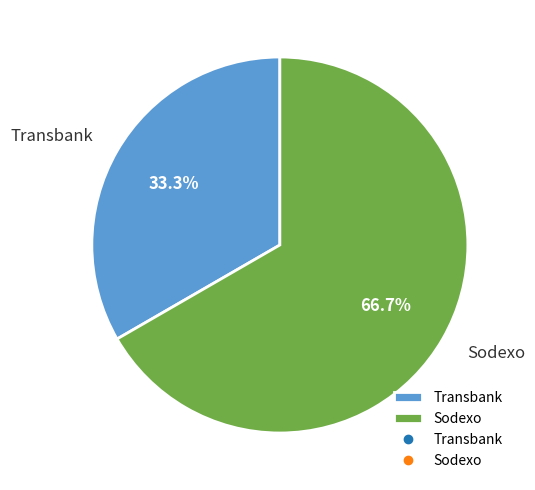

The Transbank slice represents 21% of the pie. True or false?

False